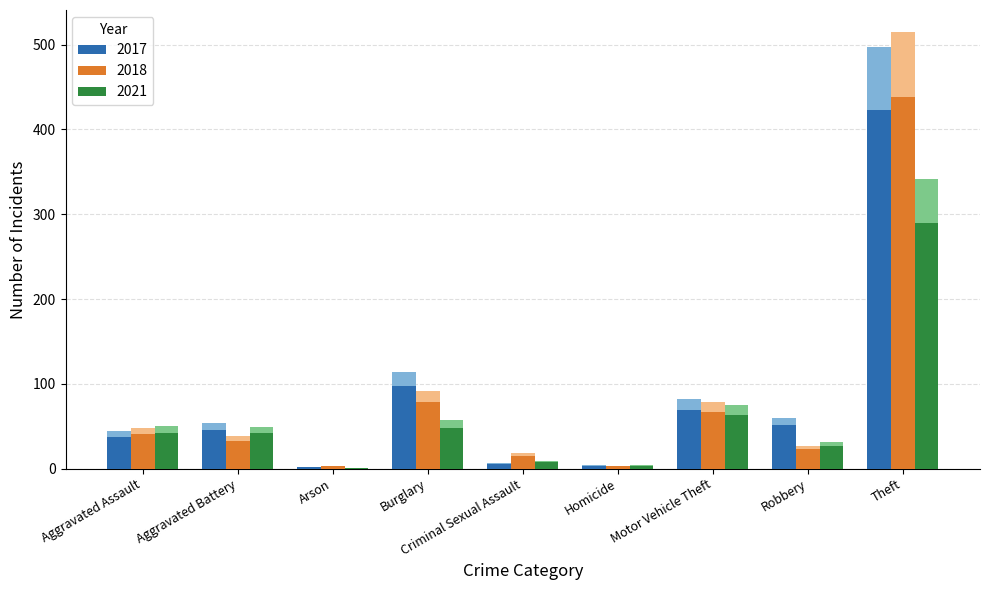

What is the total value across all series at Arson?

6